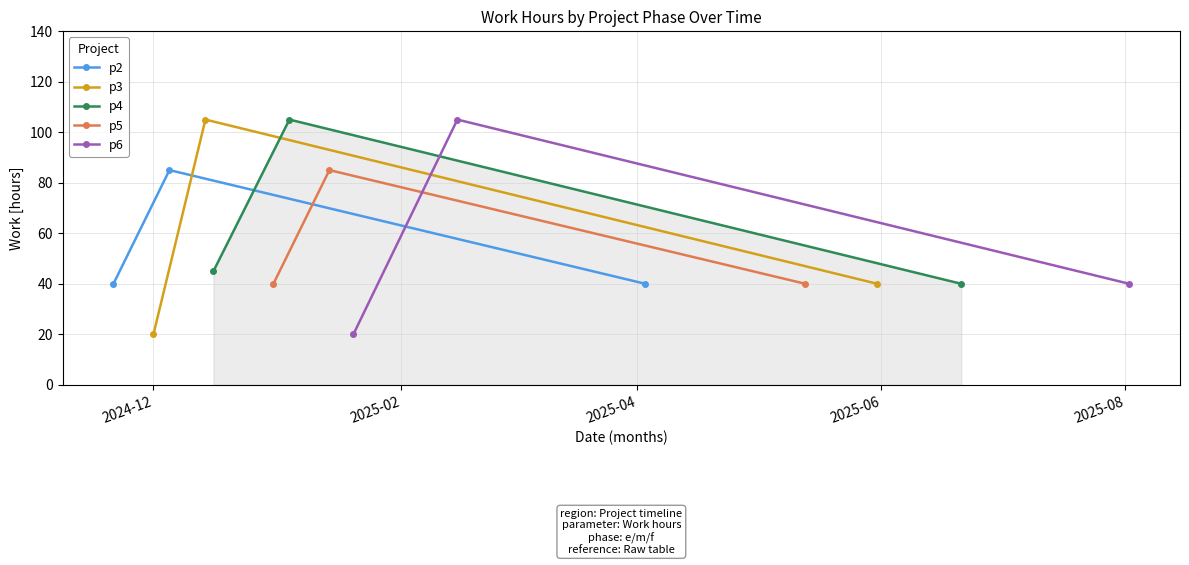

What is the value of the p2 point at the 2nd from the left?

85